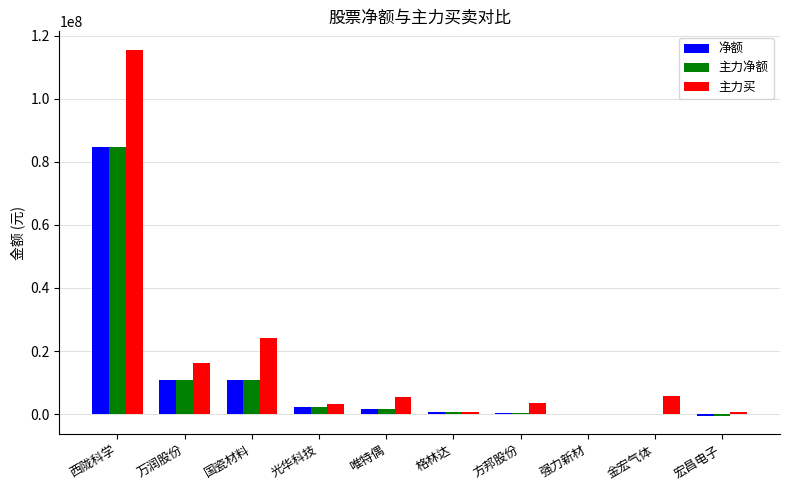

How many categories are shown in the chart?

10